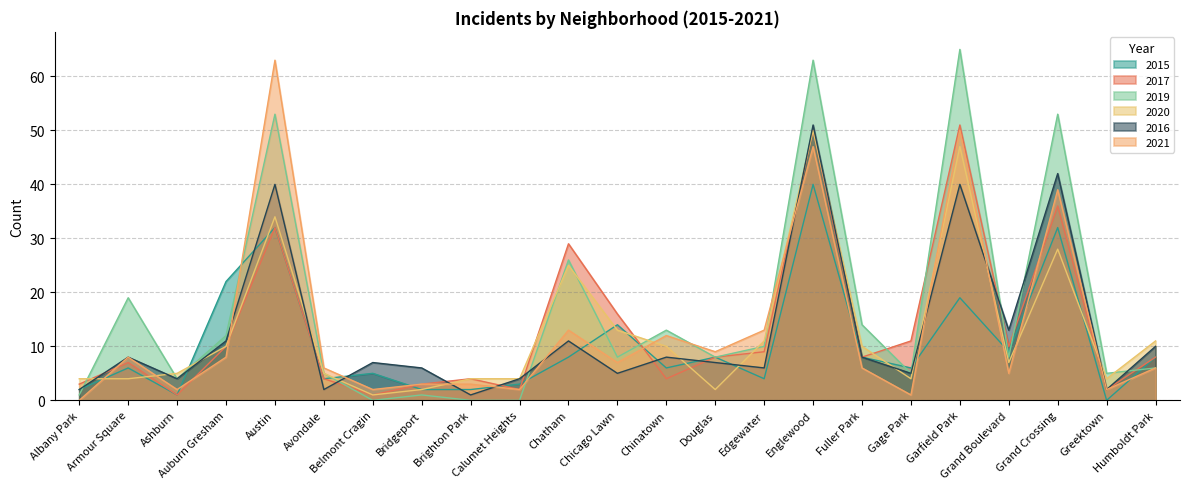

What is the sum of the 2021 values at Edgewater and Humboldt Park?

19